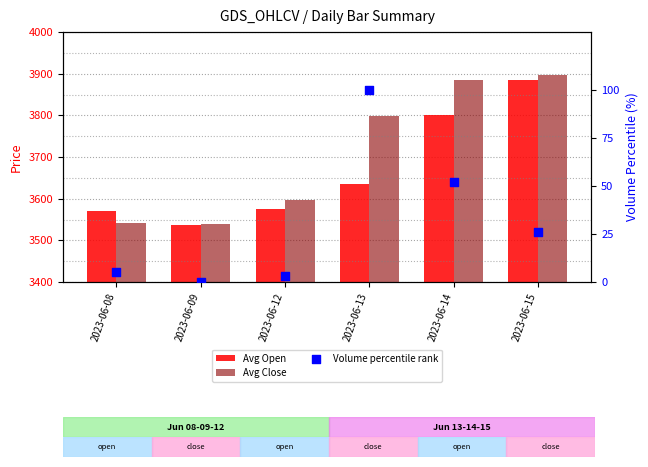

At how many categories does at least one series exceed 1036?

6